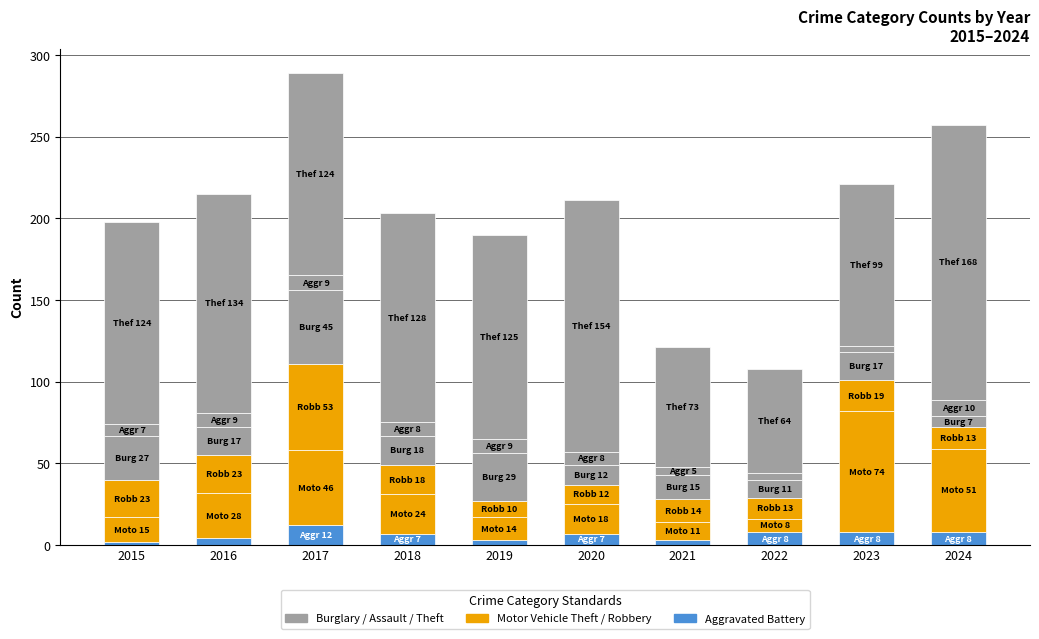

How many distinct data groups are displayed?

6